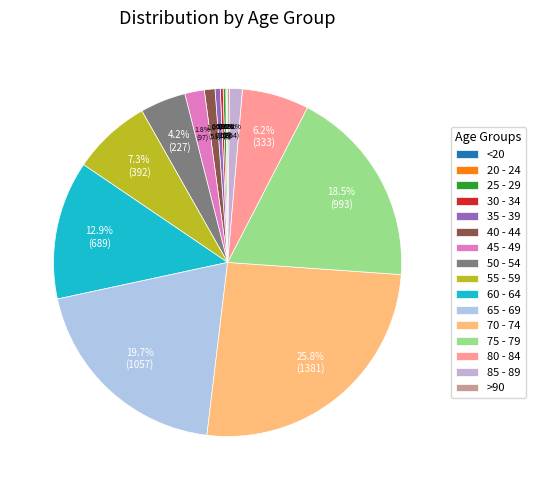

Which has a higher value, 20 - 24 or <20?

<20